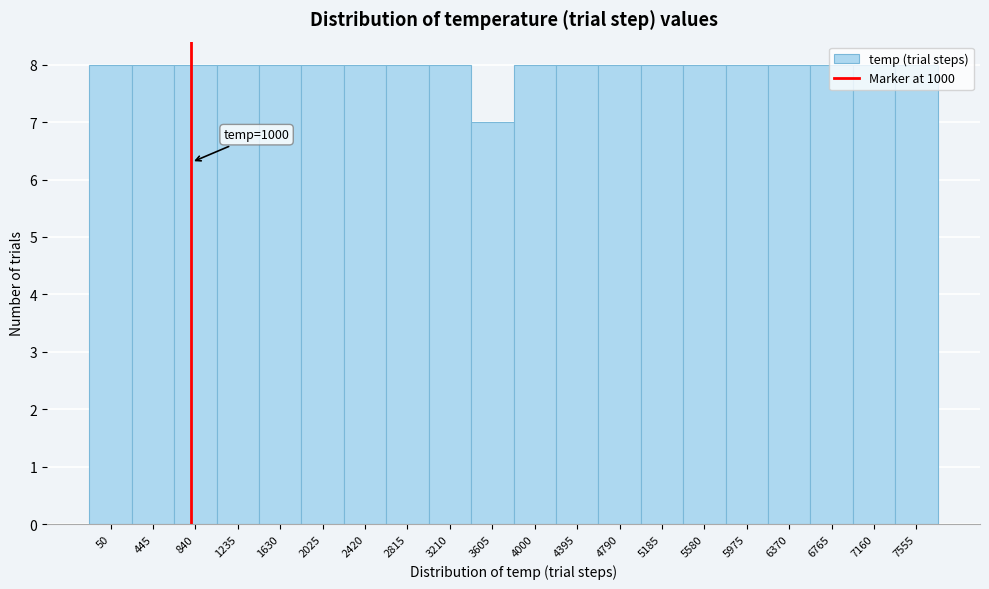

What is the sum of all values?

159